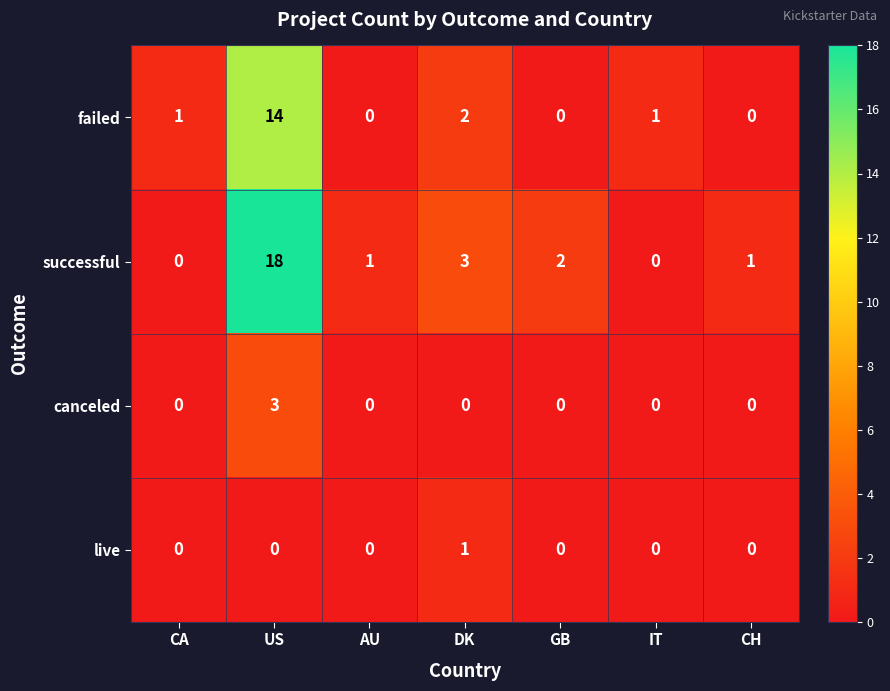

What is the sum of all successful values?

25